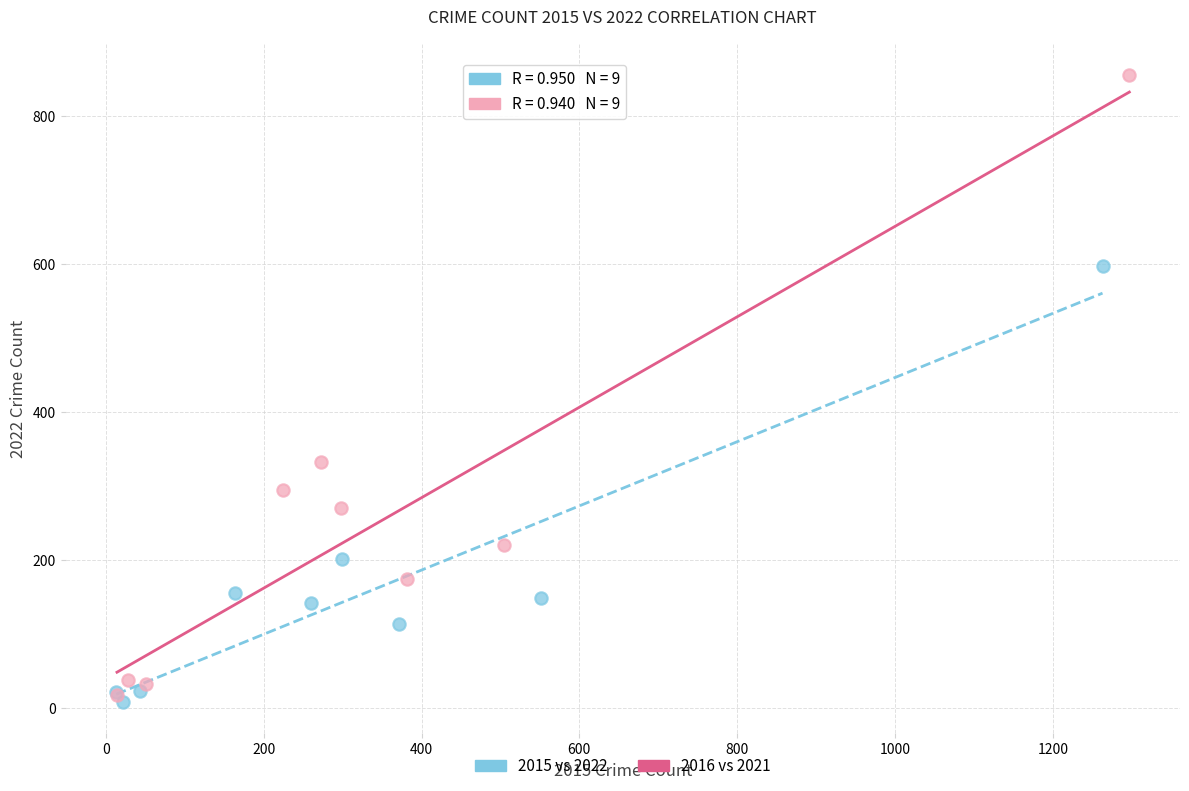

What are all the series names shown in the legend?

2015 vs 2022, 2016 vs 2021